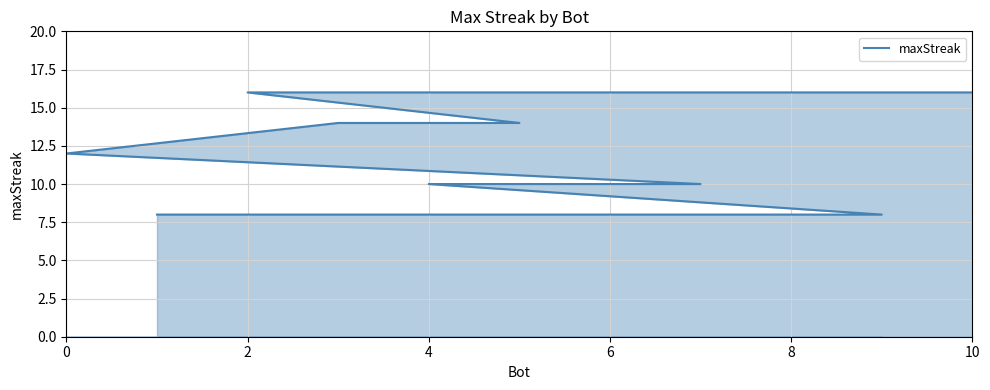

Does the chart display data point markers on the line(s)?

No